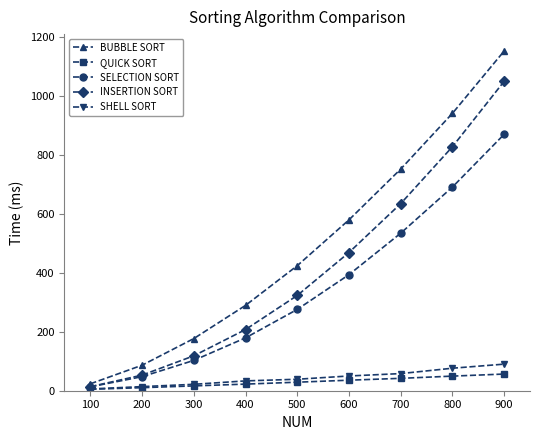

At which category is the sum across all series the highest?

900